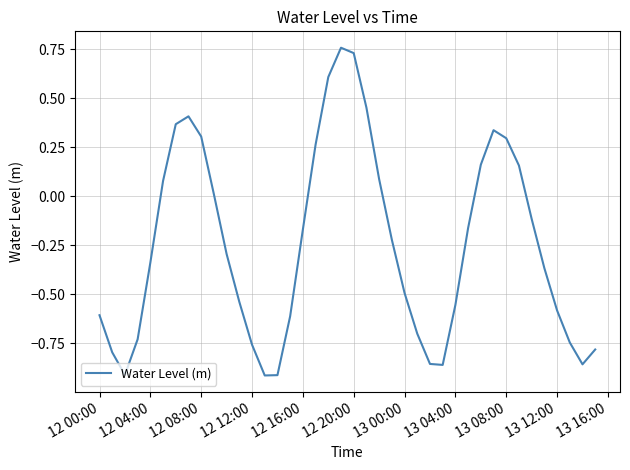

What is the difference between the maximum and minimum values?

1.7